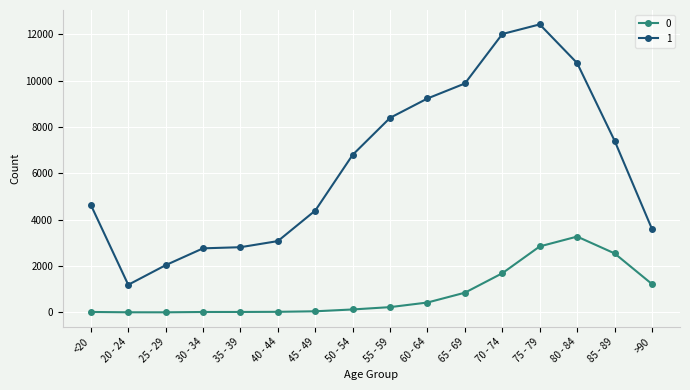

True or false: 1 and 0 intersect in this chart.

False